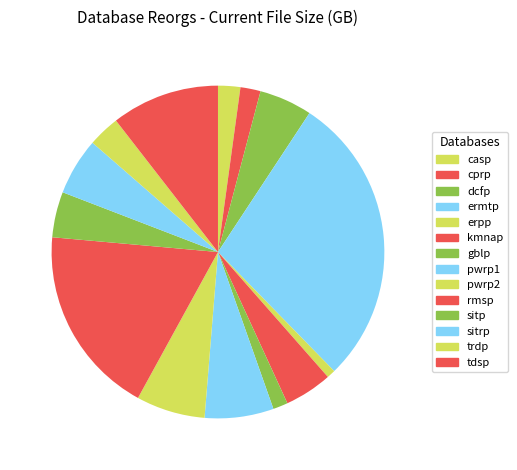

How many slices are in this pie chart?

14